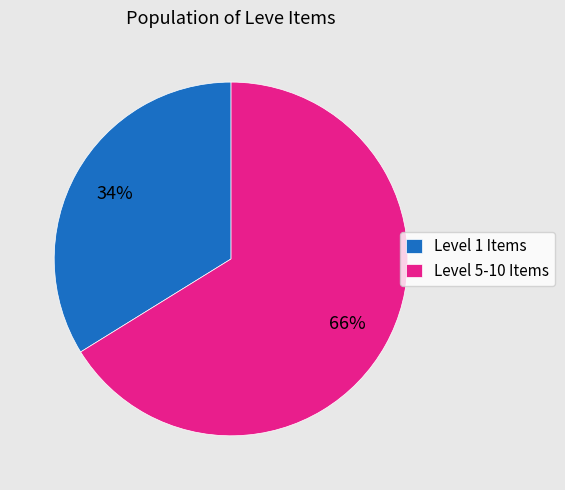

To the nearest percent, what is the average slice percentage?

50%